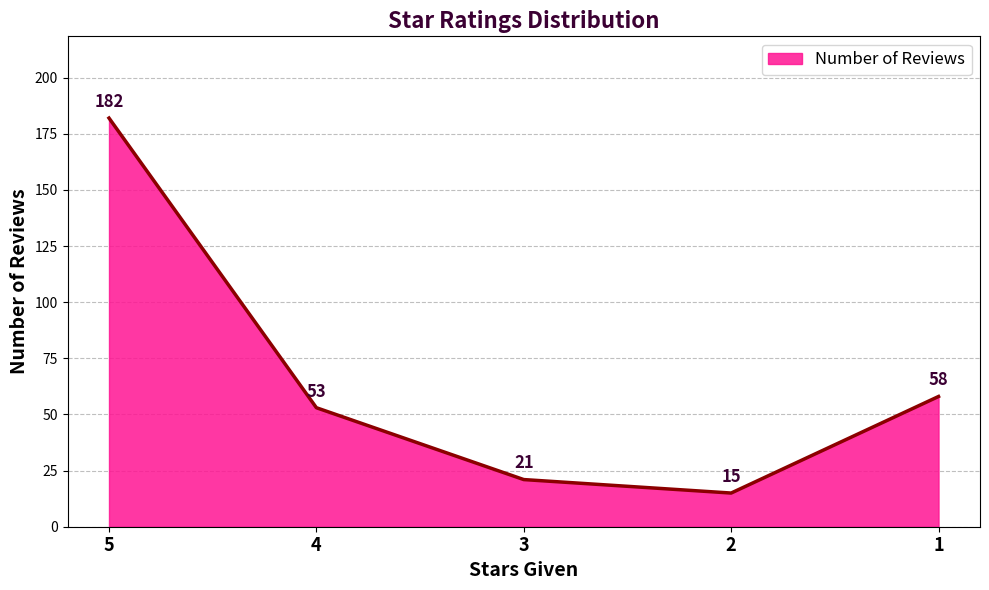

What is the difference between the second highest and second lowest values?

37